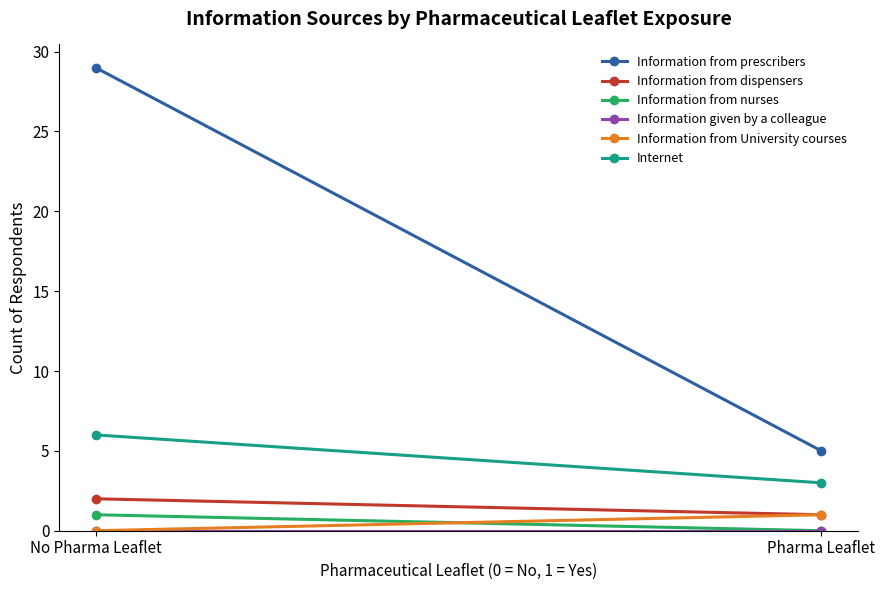

At how many categories does at least one series exceed 9?

1